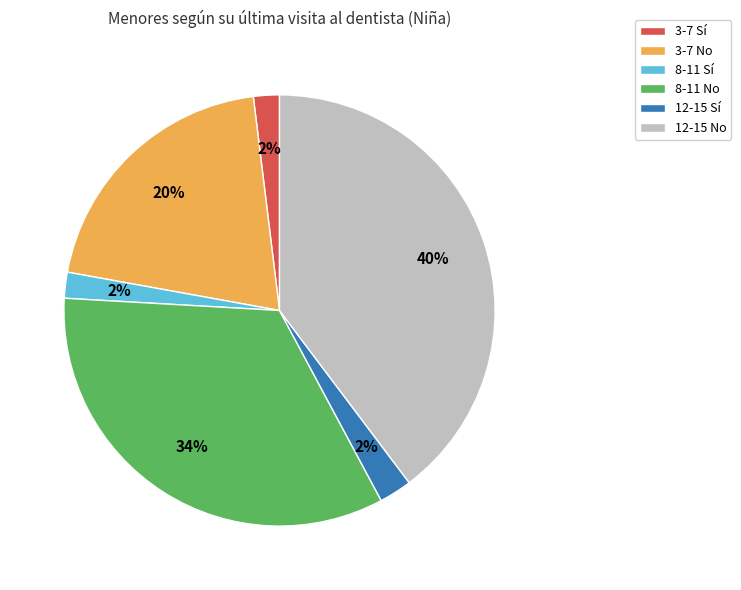

To the nearest percent, what is the average slice percentage?

17%